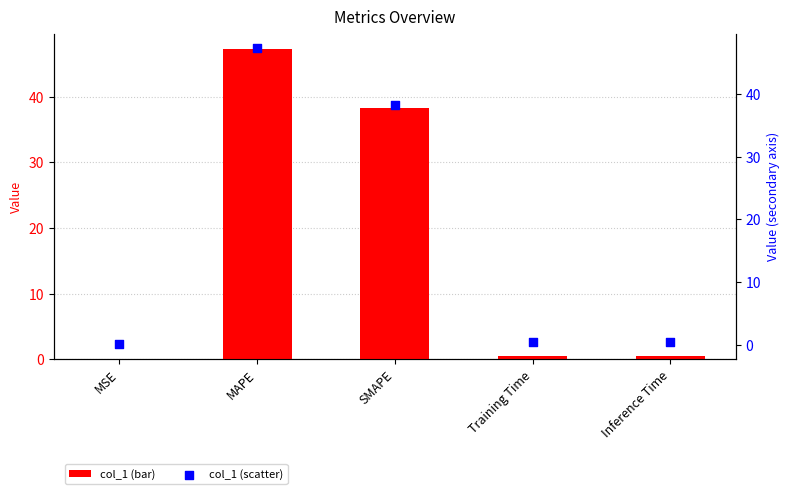

Which series reaches the maximum Y coordinate?

col_1